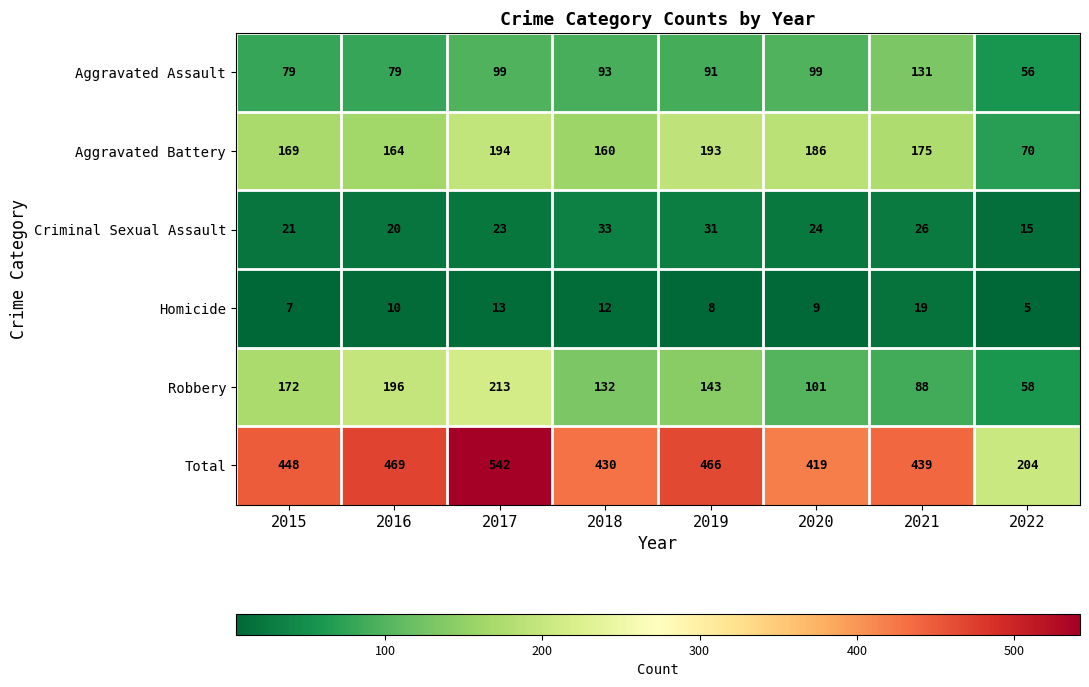

Rank the series at 2016 from highest to lowest value.

Total, Robbery, Aggravated Battery, Aggravated Assault, Criminal Sexual Assault, Homicide